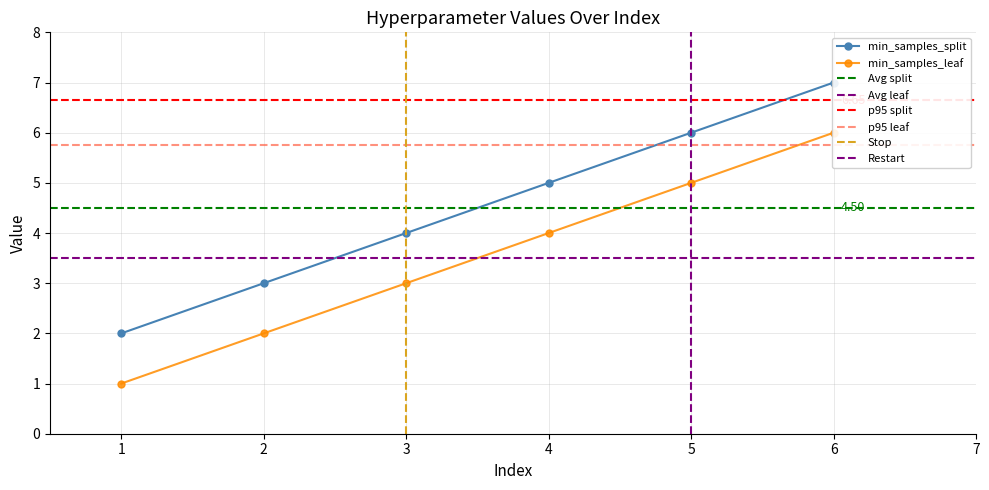

List the labels in order of min_samples_split value, largest first.

6, 5, 4, 3, 2, 1